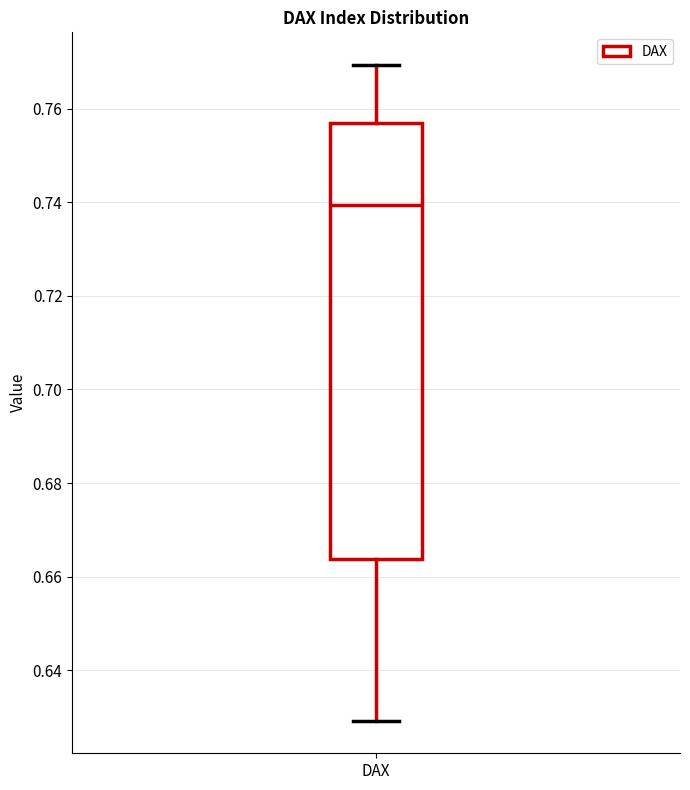

Where is the lower edge of the box for DAX on the y-axis? The values are not printed on the chart, so give them approximately, as read against the axis.

0.664